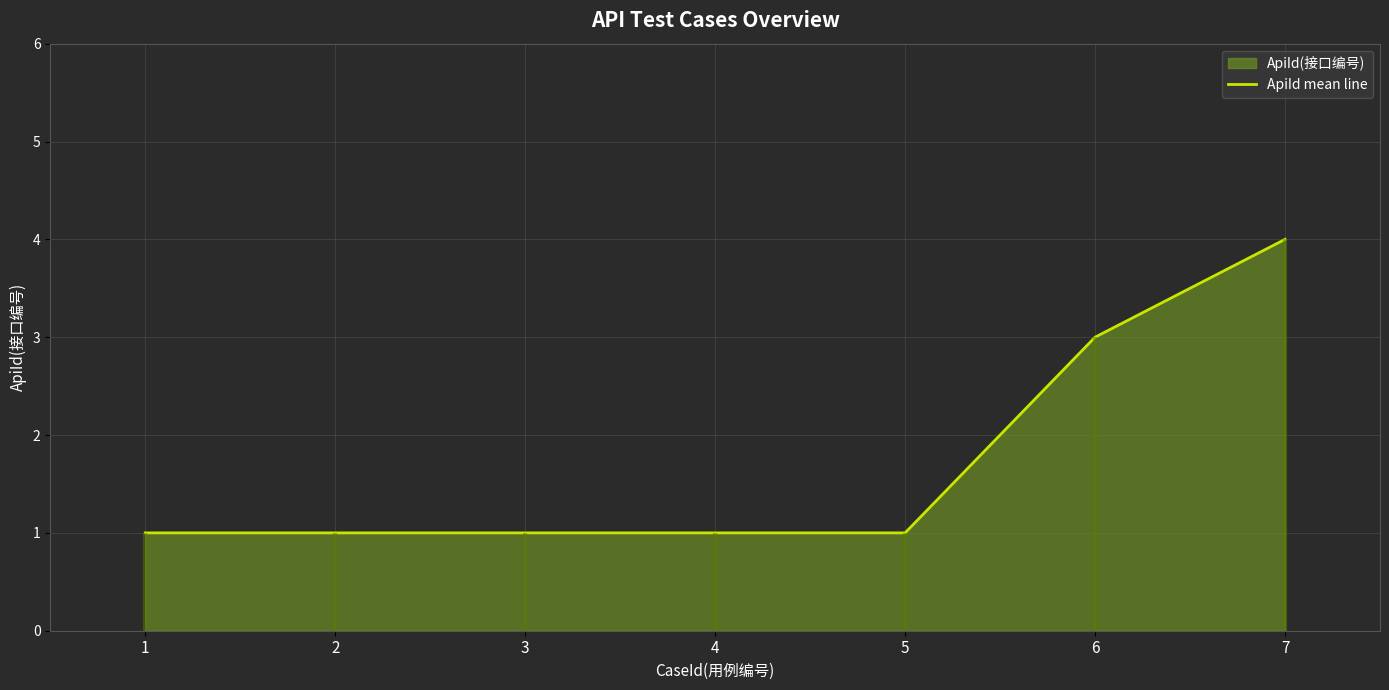

What is the difference between the values at 6 and 5?

2